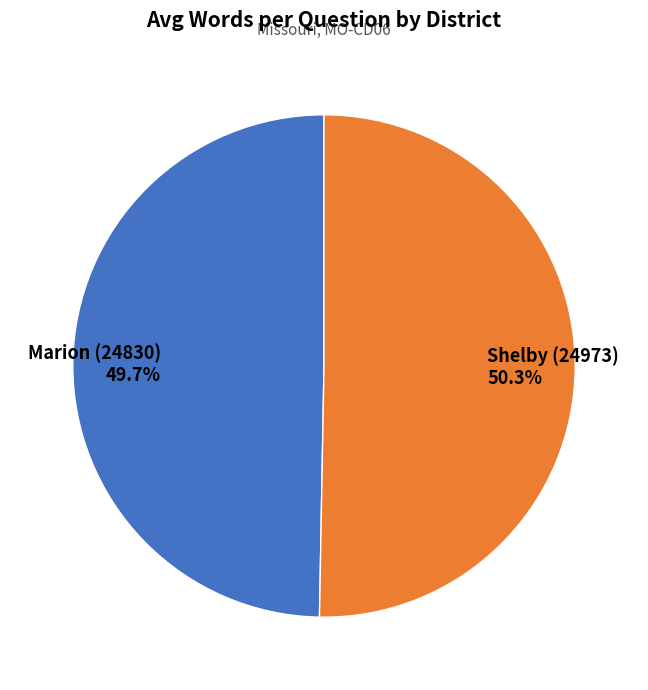

What percentage is the Shelby (24973) slice, to the nearest percent?

50%